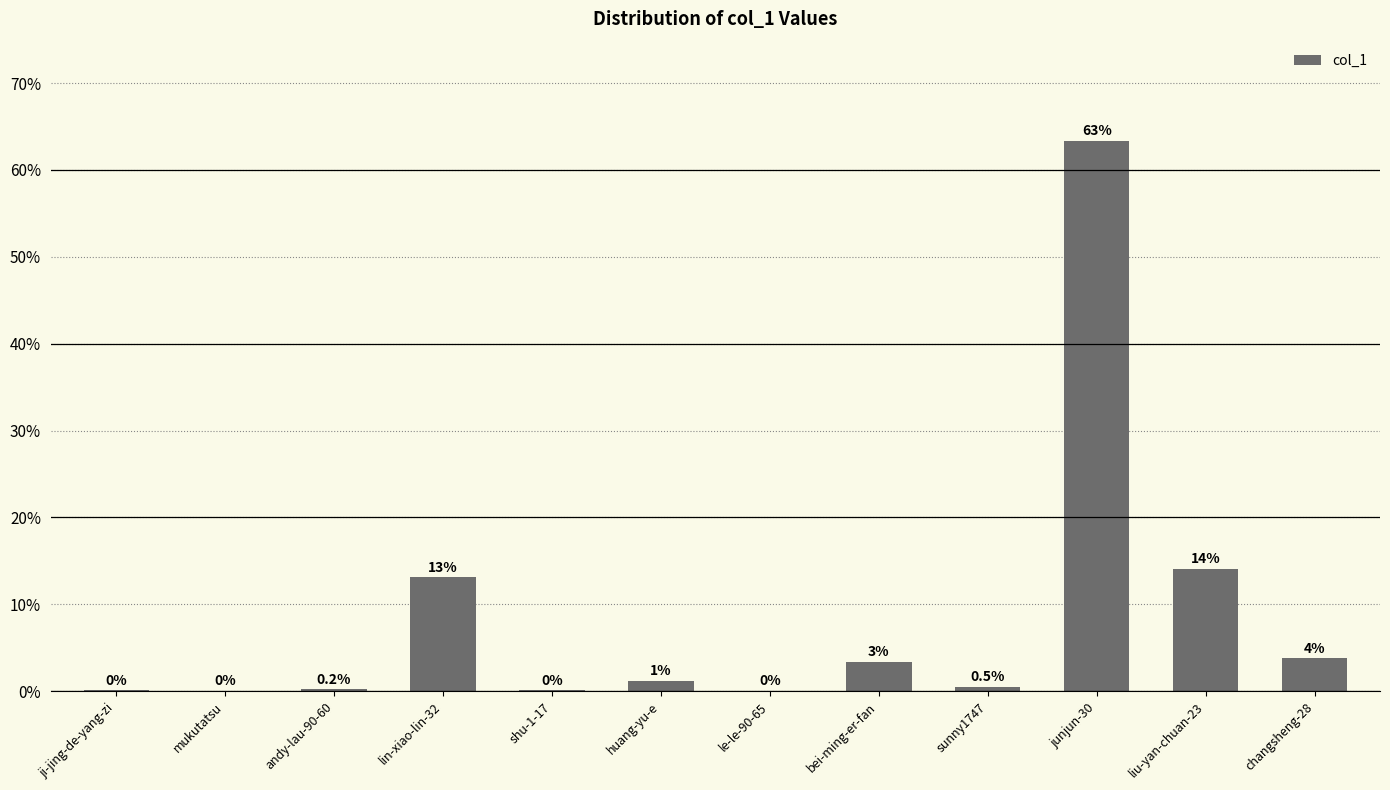

Where does the data first go above 1?

lin-xiao-lin-32